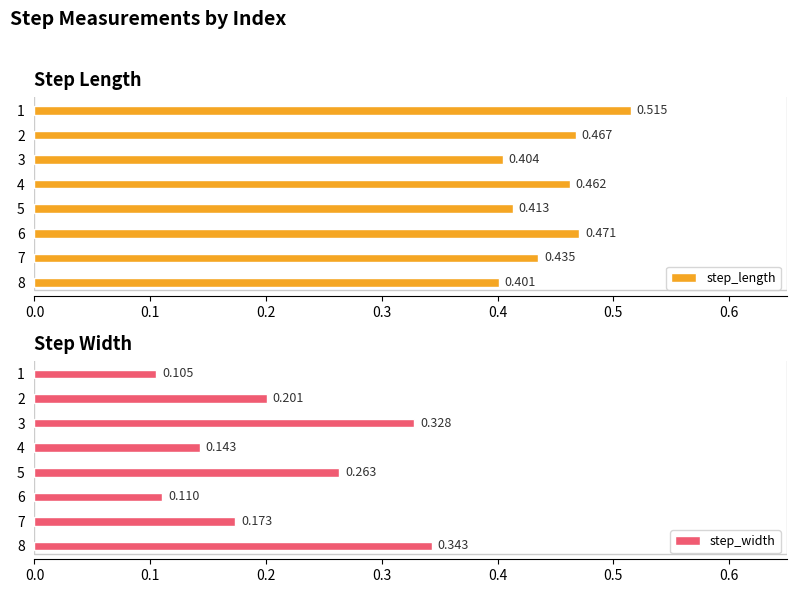

Which series changed the most between 1 and 2?

step_width